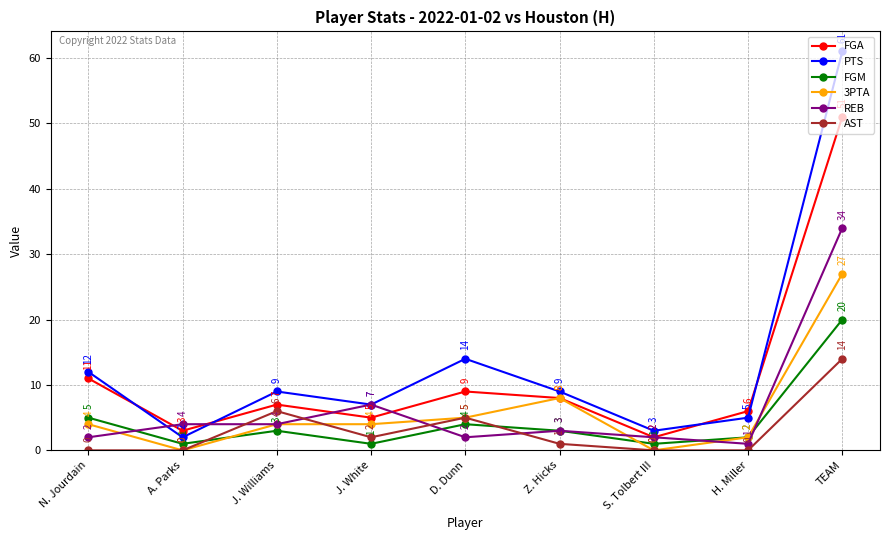

How many distinct data groups are displayed?

6